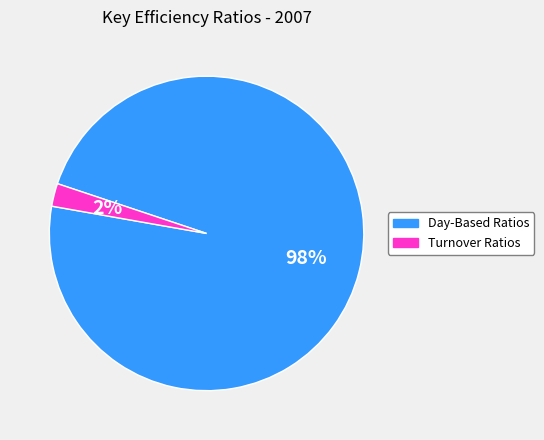

Is the sum of Turnover Ratios and Day-Based Ratios greater than half?

Yes